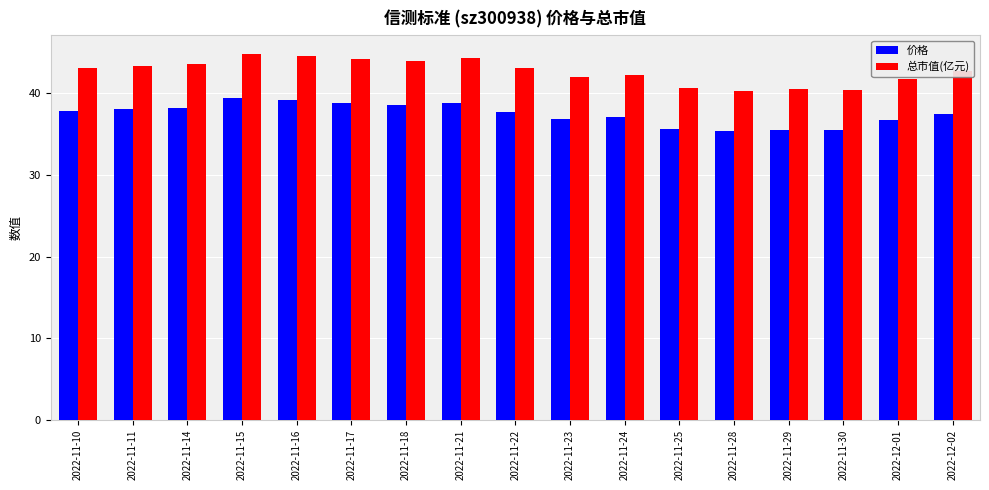

What is the difference between the highest and lowest values at 2022-11-25?

5.0